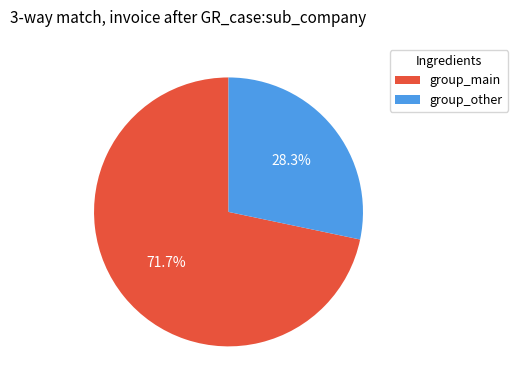

Does any single category account for the majority?

Yes